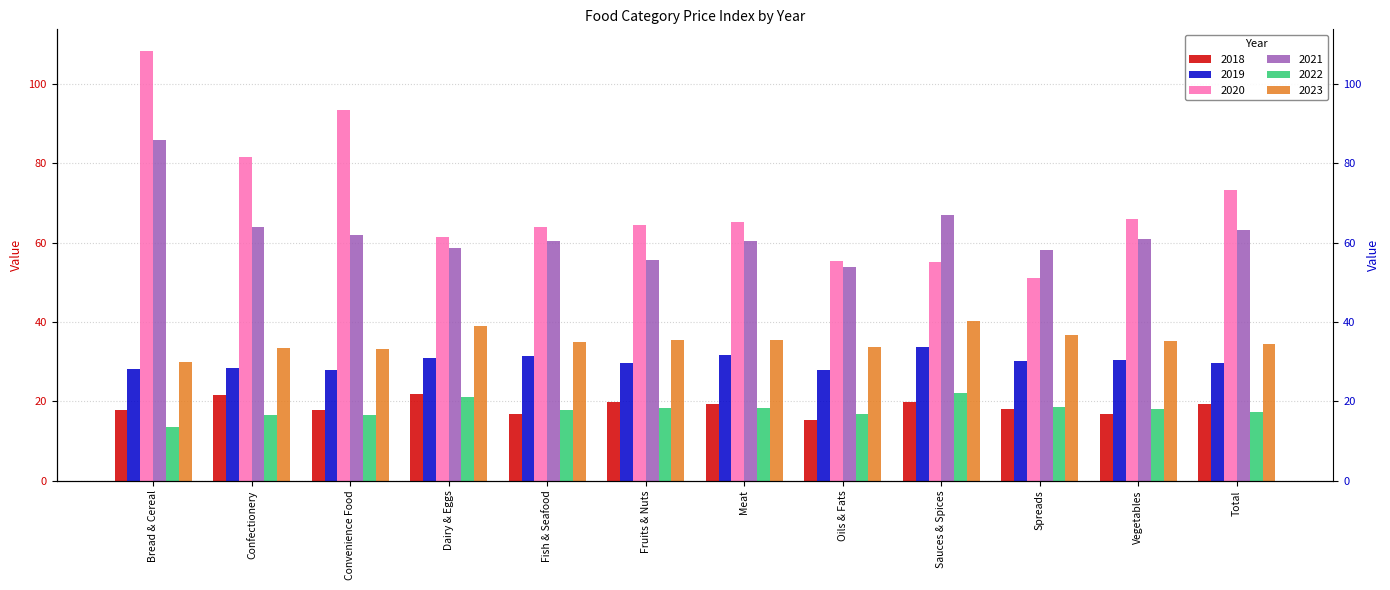

What are all the series names shown in the legend?

2018, 2019, 2020, 2021, 2022, 2023